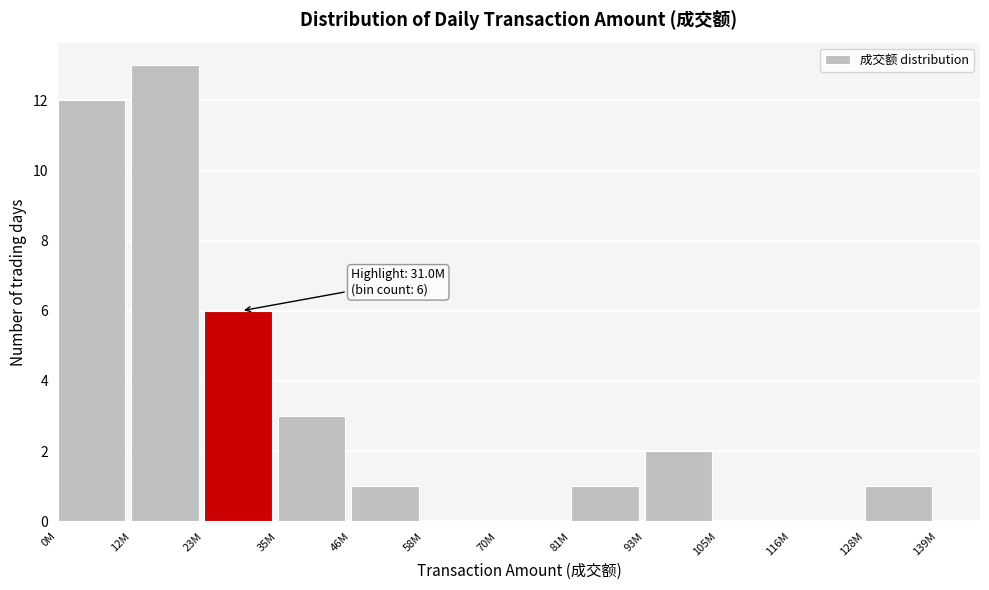

Reading left to right, extract all data points from this chart.

0M=12	12M=13	23M=6	35M=3	46M=1	58M=0	70M=0	81M=1	93M=2	105M=0	116M=0	128M=1